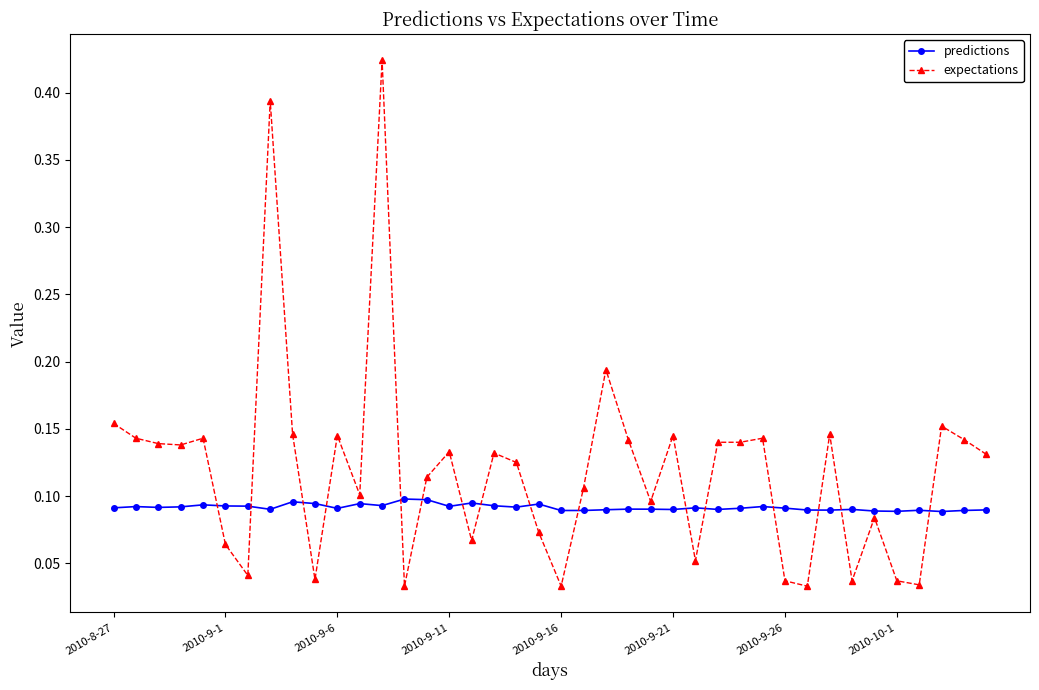

How many lines are shown in the chart?

2